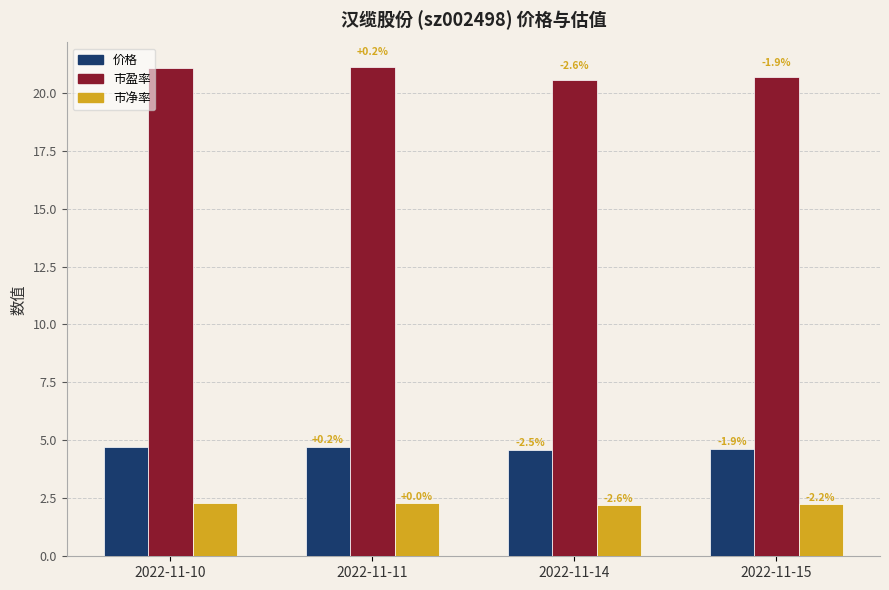

What are all the series names shown in the legend?

价格, 市盈率, 市净率